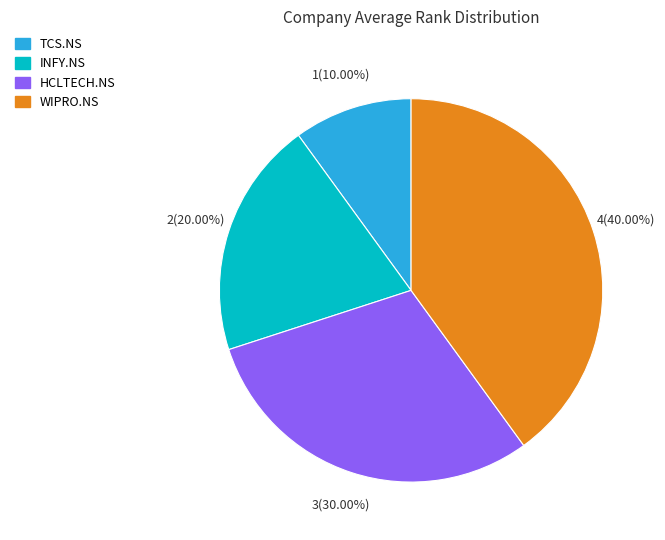

To the nearest percent, what portion does HCLTECH.NS represent?

30%